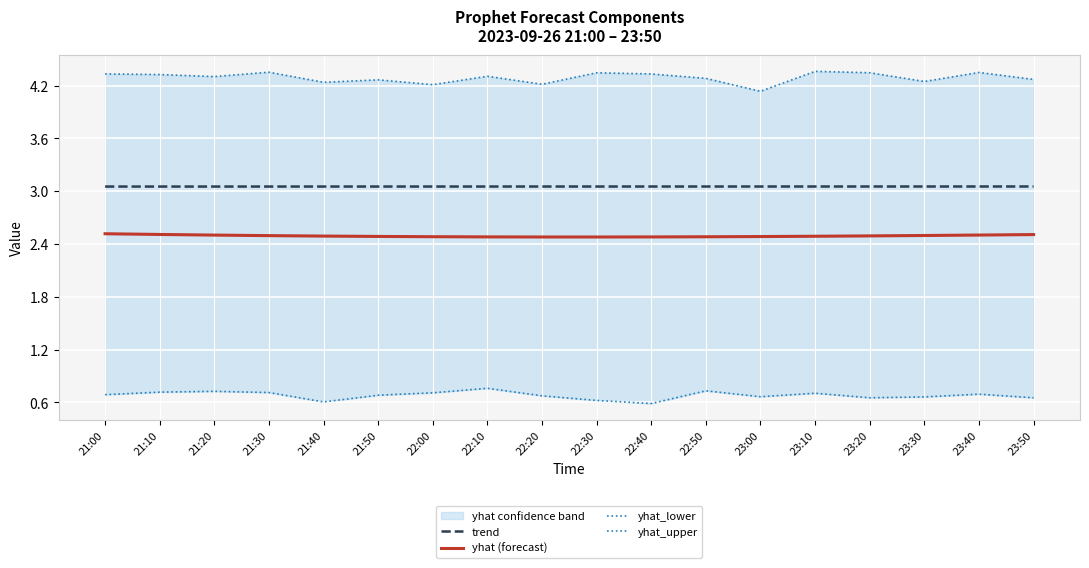

Reading right to left, list all the values displayed in this chart.

trend: 23:50=3.1	23:40=3.1	23:30=3.1	23:20=3.1	23:10=3.1	23:00=3.1	22:50=3.1	22:40=3.1	22:30=3.1	22:20=3.1	22:10=3.1	22:00=3.1	21:50=3.1	21:40=3.1	21:30=3.1	21:20=3.1	21:10=3.1	21:00=3.1
yhat (forecast): 23:50=2.5	23:40=2.5	23:30=2.5	23:20=2.5	23:10=2.5	23:00=2.5	22:50=2.5	22:40=2.5	22:30=2.5	22:20=2.5	22:10=2.5	22:00=2.5	21:50=2.5	21:40=2.5	21:30=2.5	21:20=2.5	21:10=2.5	21:00=2.5
yhat_lower: 23:50=0.7	23:40=0.7	23:30=0.7	23:20=0.7	23:10=0.7	23:00=0.7	22:50=0.7	22:40=0.6	22:30=0.6	22:20=0.7	22:10=0.8	22:00=0.7	21:50=0.7	21:40=0.6	21:30=0.7	21:20=0.7	21:10=0.7	21:00=0.7
yhat_upper: 23:50=4.3	23:40=4.4	23:30=4.2	23:20=4.3	23:10=4.4	23:00=4.1	22:50=4.3	22:40=4.3	22:30=4.3	22:20=4.2	22:10=4.3	22:00=4.2	21:50=4.3	21:40=4.2	21:30=4.4	21:20=4.3	21:10=4.3	21:00=4.3